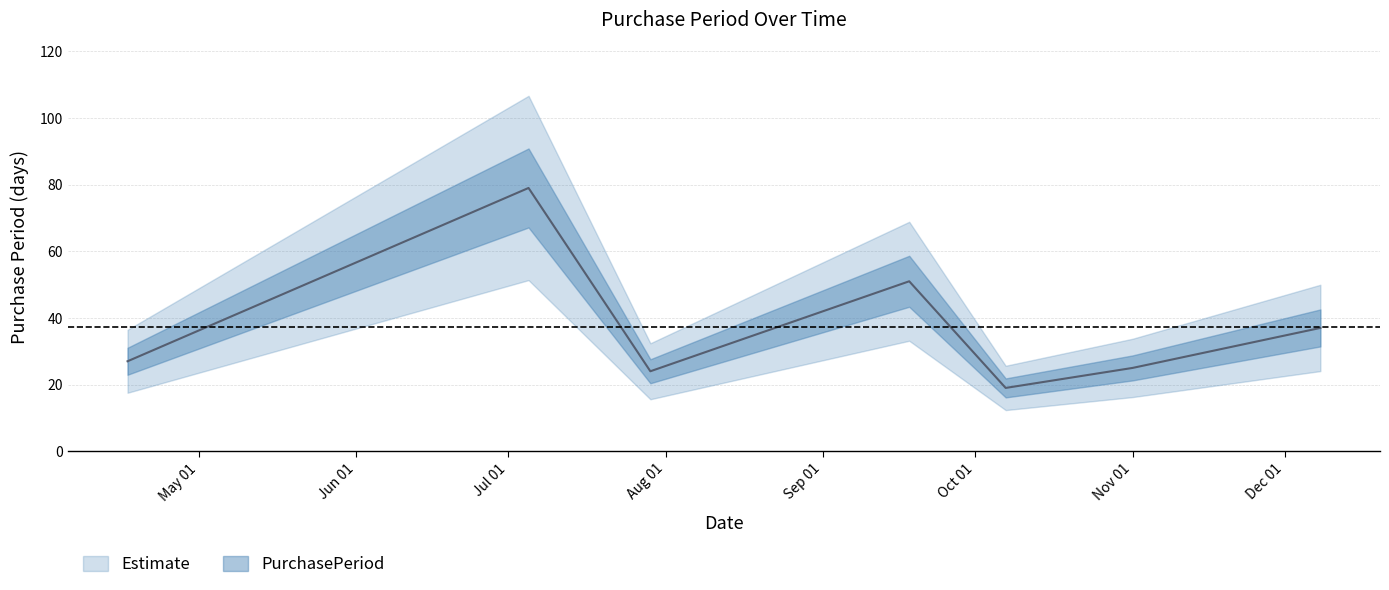

What is the average value?

37